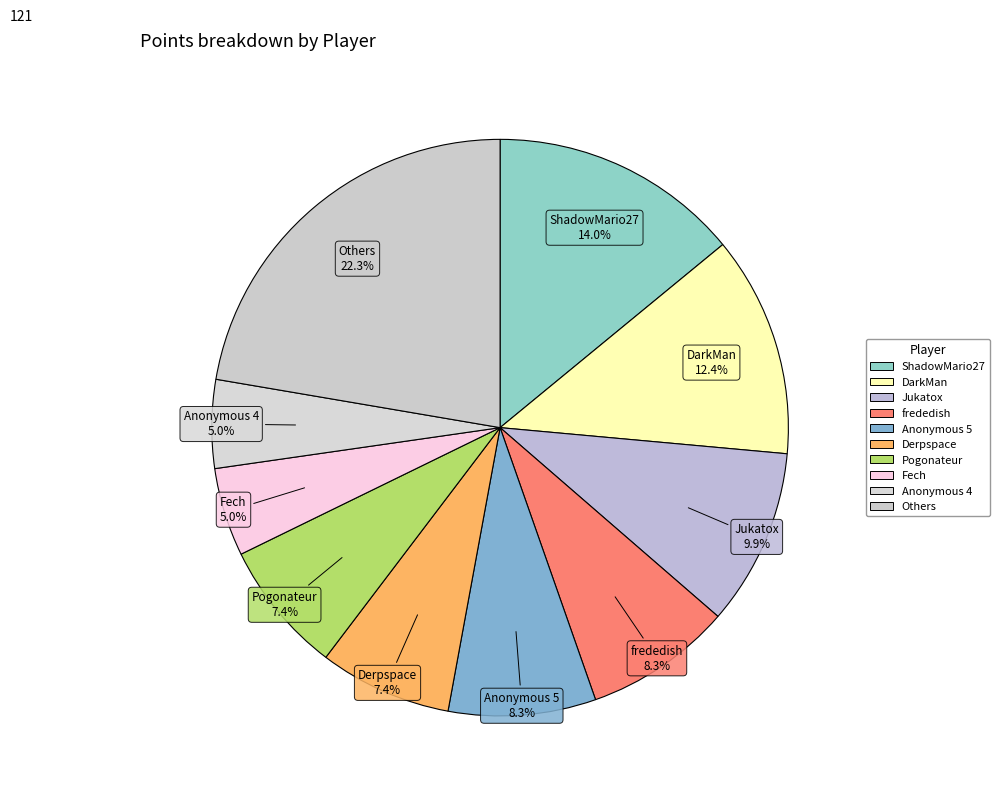

Between frededish and Jukatox, which is larger?

Jukatox